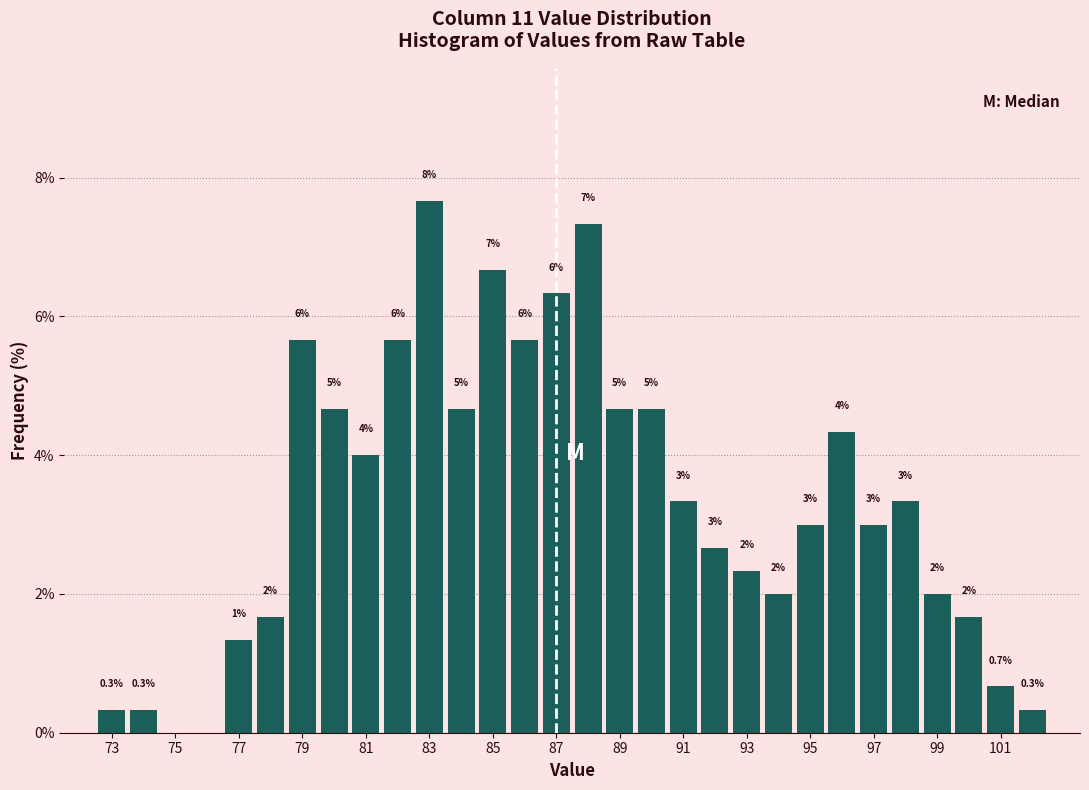

Which range on the x-axis has the tallest bar?

82.5 to 83.5